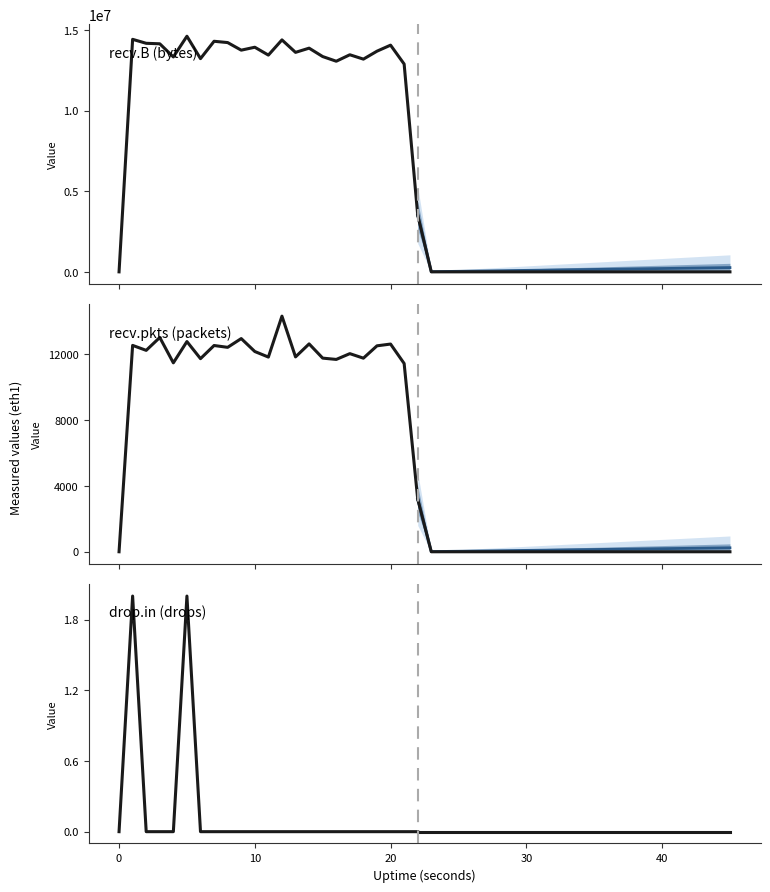

What is the average value of the recv.B (bytes) series?

12731477